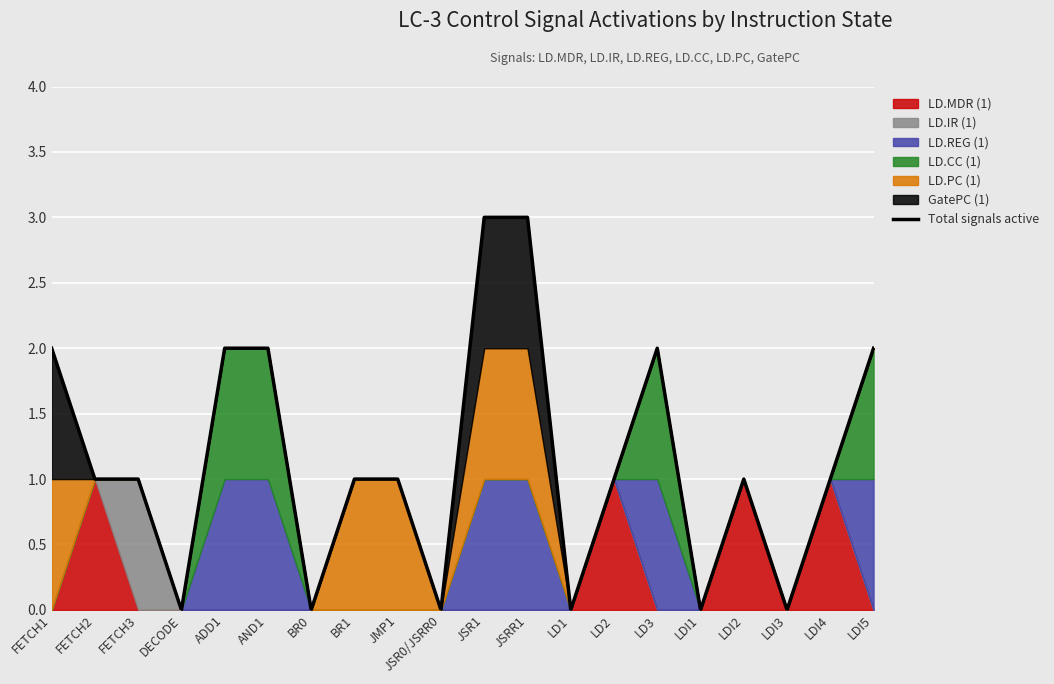

At which category does the data reach its first local peak?

LD3